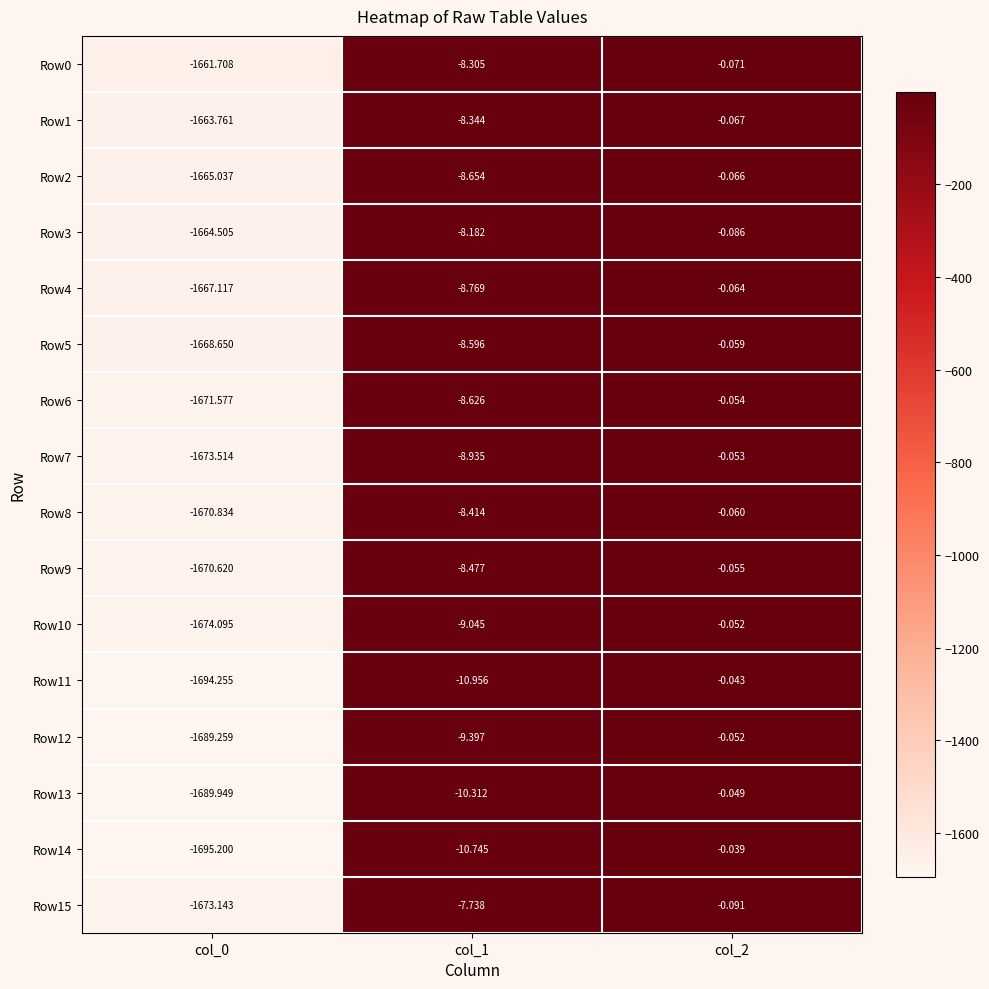

How many data points in Row0 are above -8?

1